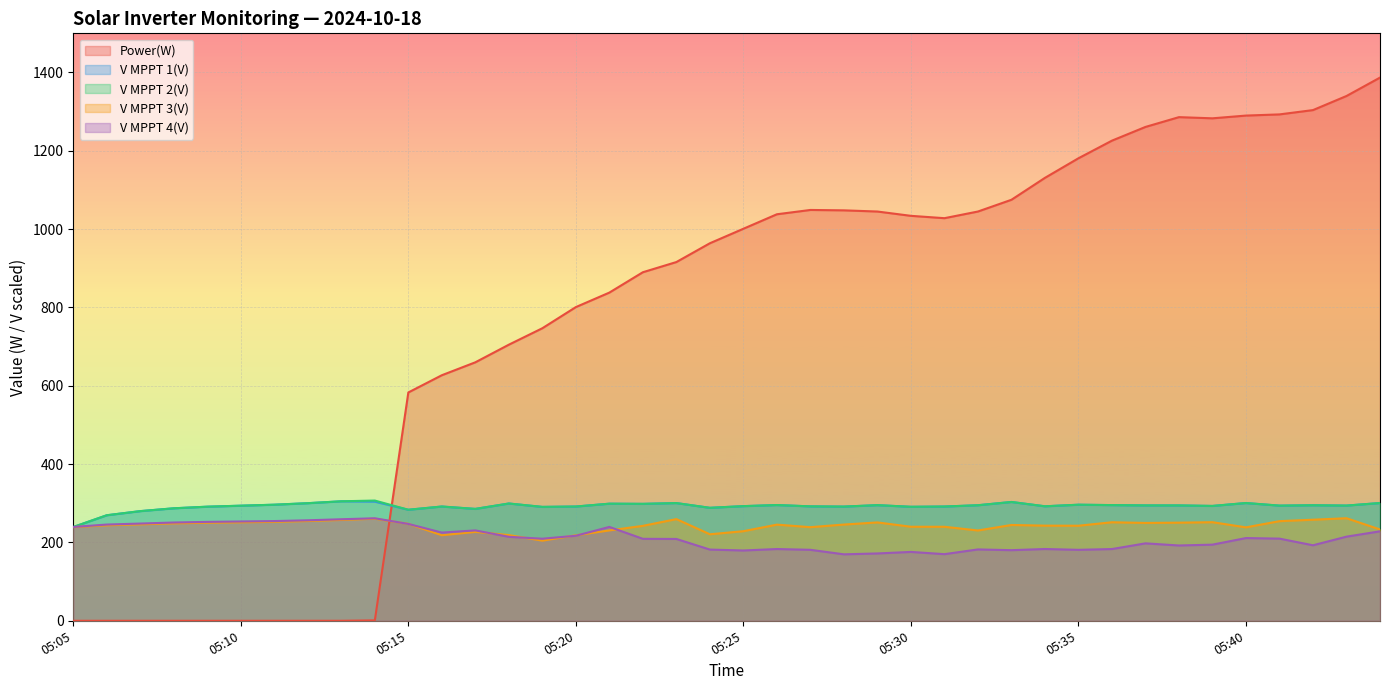

At which category does V MPPT 1(V) reach its first local valley?

05:15